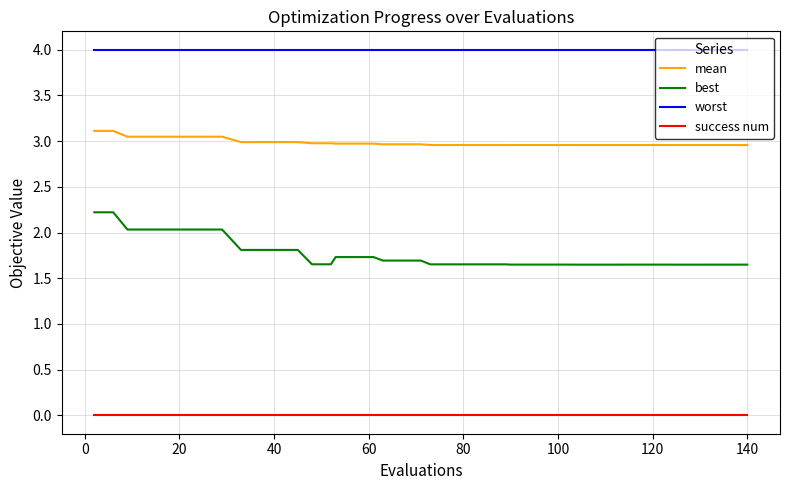

Count the number of data series in this chart.

4